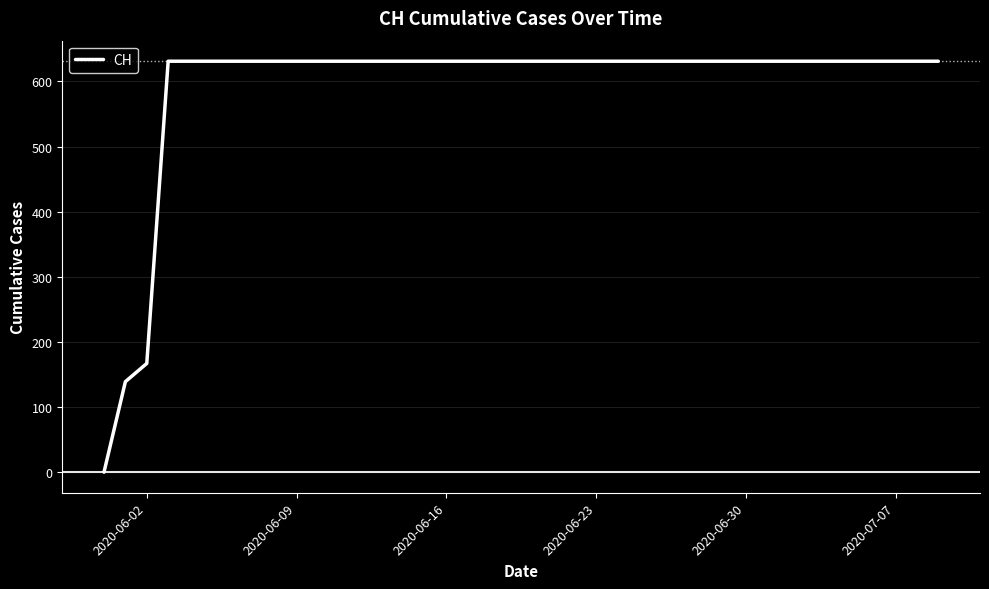

How many lines are shown in the chart?

1